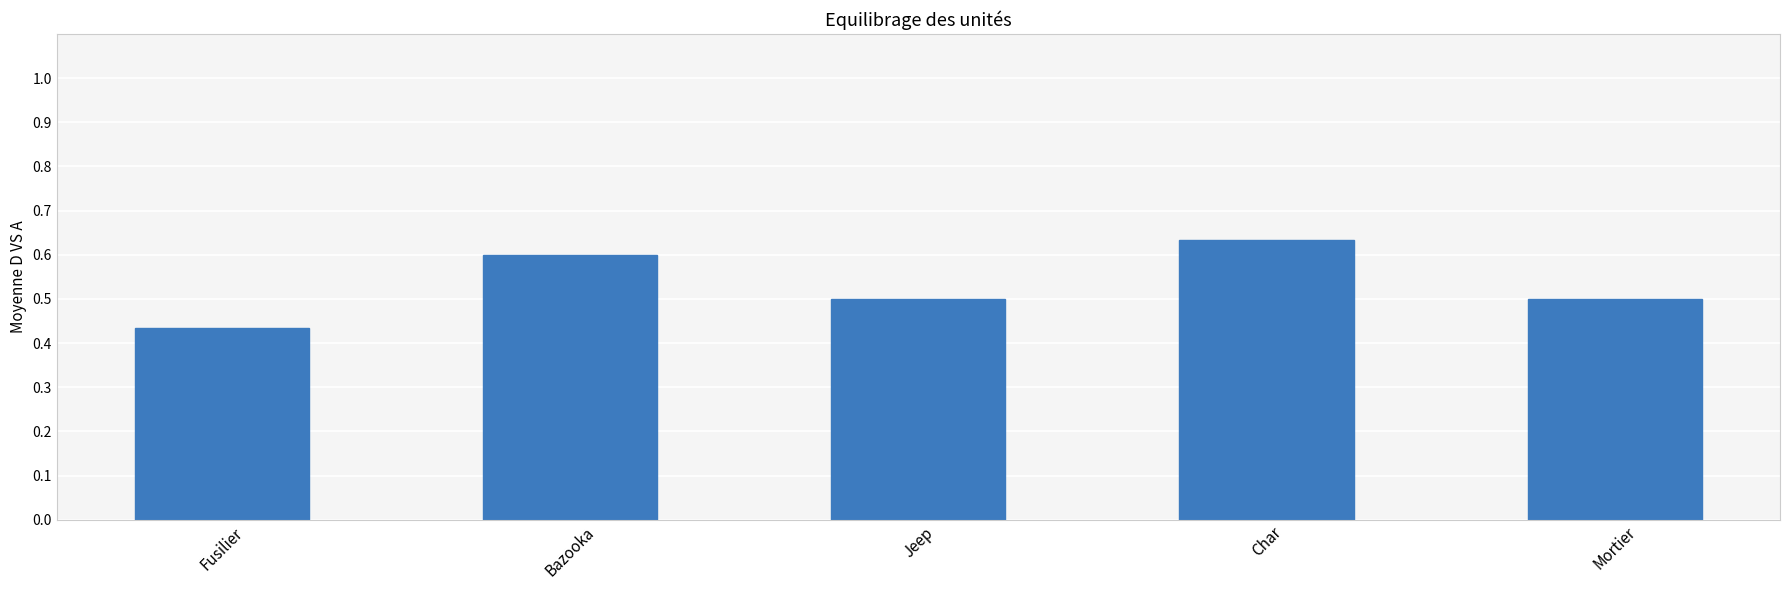

What is the difference between the maximum and minimum values?

0.2